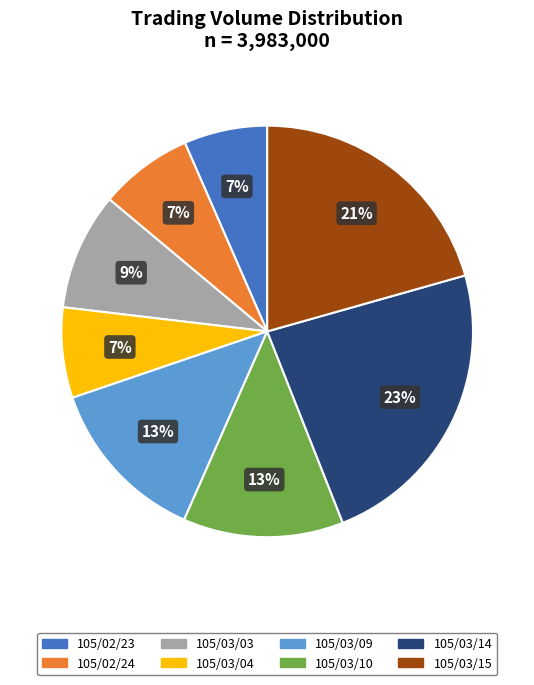

To the nearest percent, what is the average slice percentage?

12%